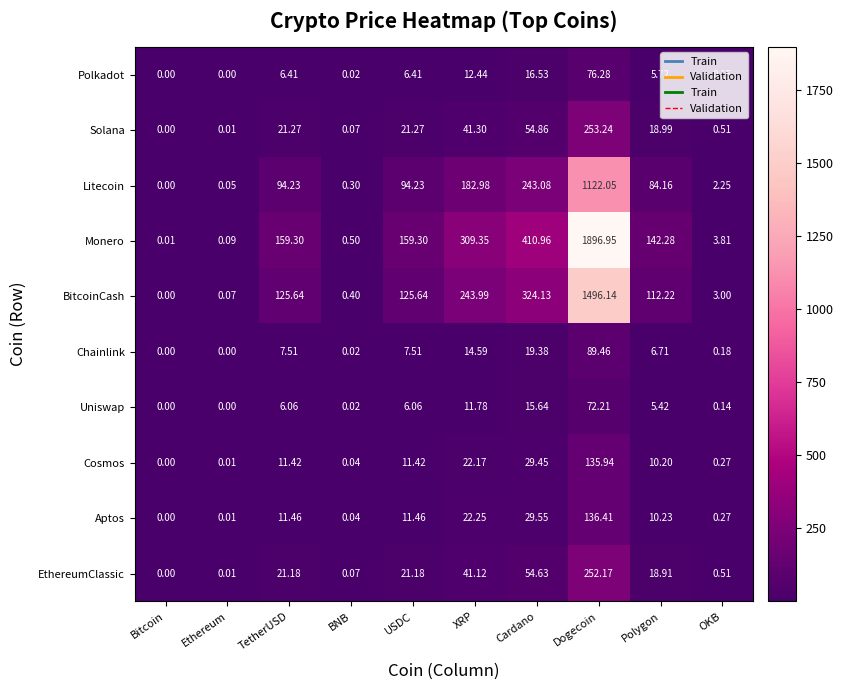

Where is Chainlink nearest to the value 44?

Cardano